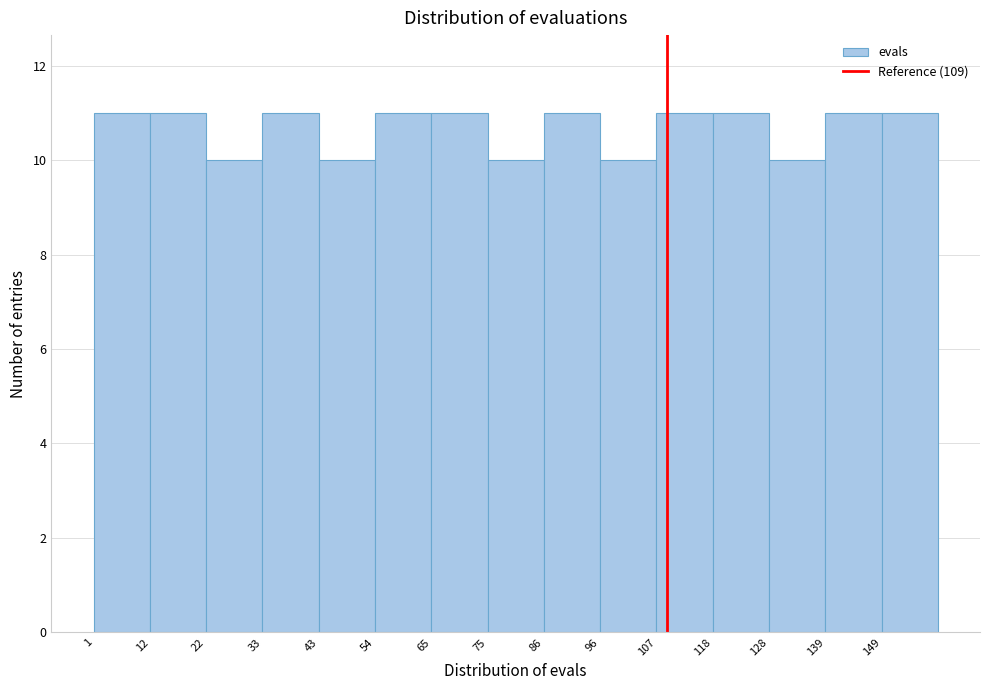

Reading left to right, transcribe this chart: for each bar, give the range it covers on the x-axis and its height. Neither the bar edges nor the heights are printed on the chart, so give them approximately, as read against the axes.

1.0 to 11.6: 11
11.6 to 22.2: 11
22.2 to 32.8: 10
32.8 to 43.4: 11
43.4 to 54.0: 10
54.0 to 64.6: 11
64.6 to 75.2: 11
75.2 to 85.8: 10
85.8 to 96.4: 11
96.4 to 107.0: 10
107.0 to 117.6: 11
117.6 to 128.2: 11
128.2 to 138.8: 10
138.8 to 149.4: 11
149.4 to 160.0: 11